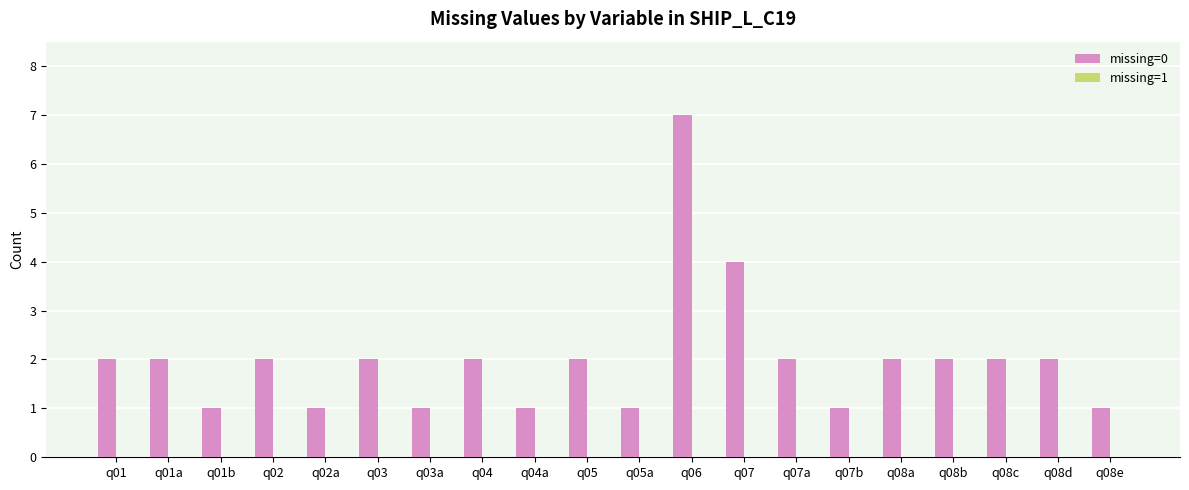

How many bars are there in total?

20